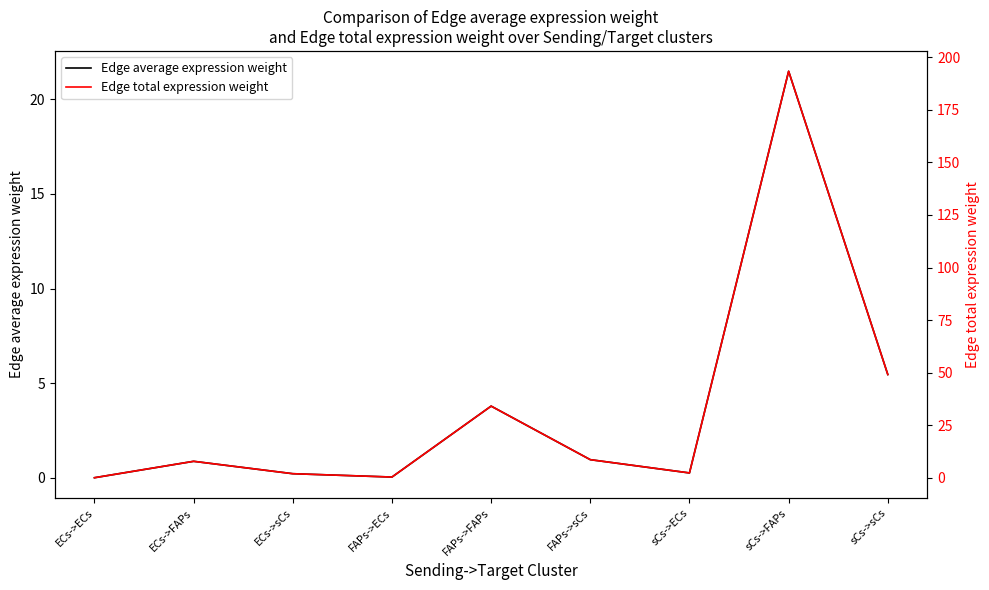

What is the label of the 4th point from the left?

FAPs->ECs